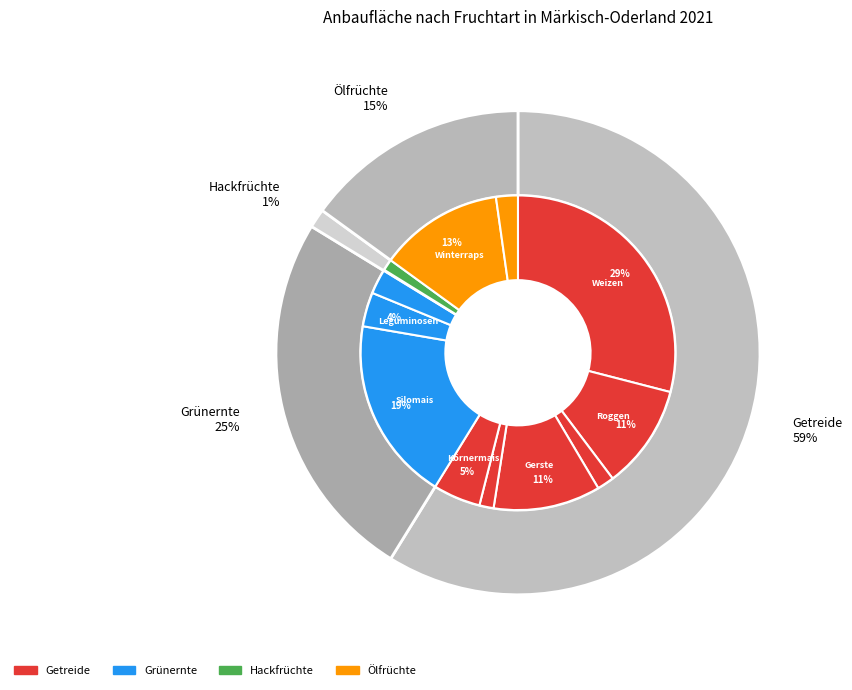

What is the change in value from Gerste to Silomais?

+8100